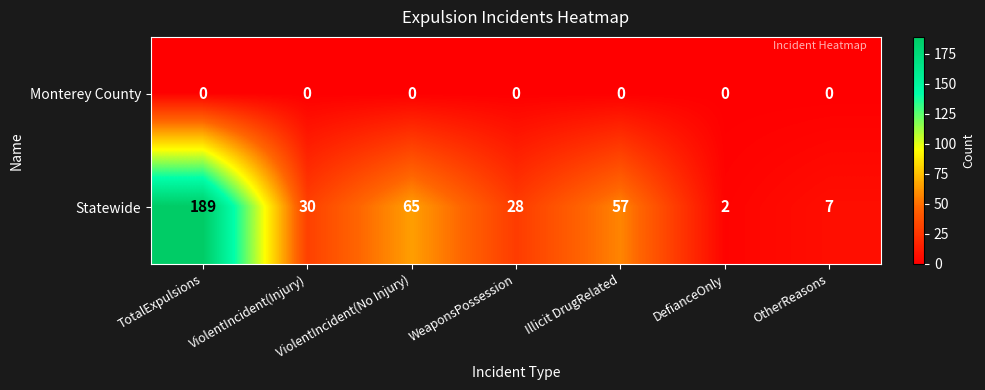

What is the total value across all series at DefianceOnly?

2